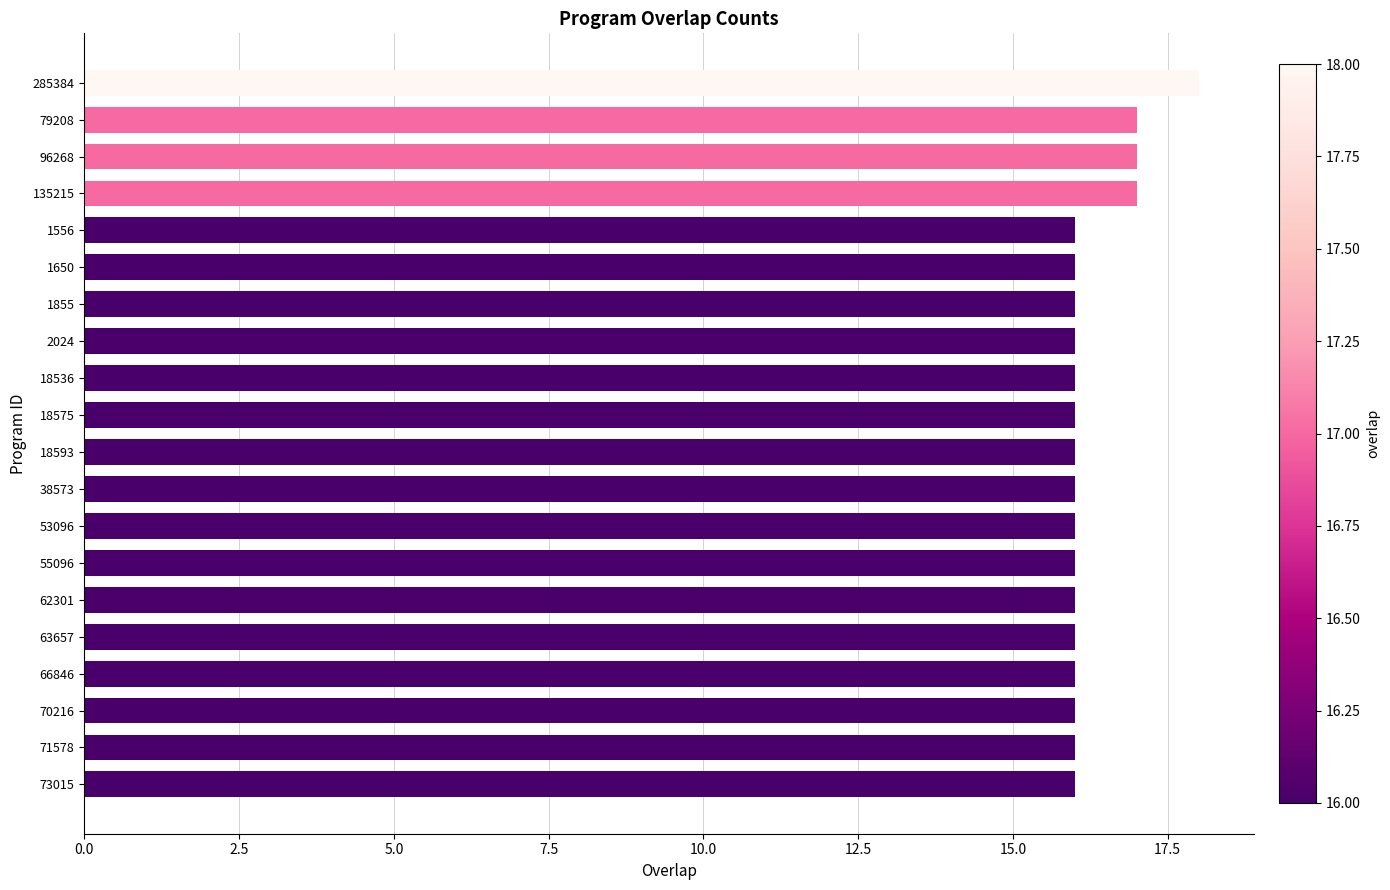

Between 18575 and 135215, which is larger?

135215